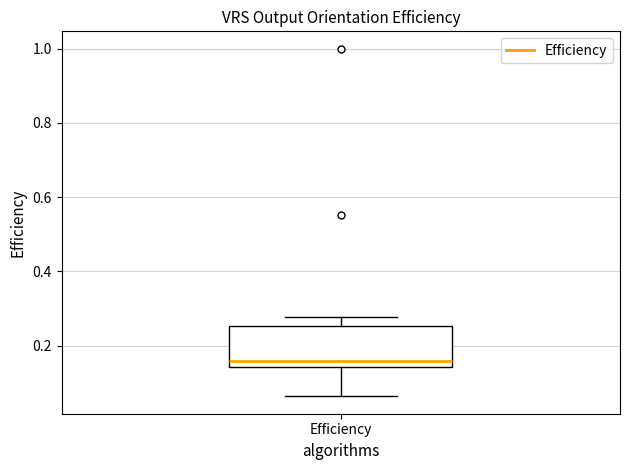

Read this box plot against the y-axis: the position of the median line, the range covered by the box, and the ends of both whiskers. The values are not printed on the chart, so give them approximately, as read against the axis.

median 0.16, box 0.14 to 0.26, whiskers 0.06 to 0.28